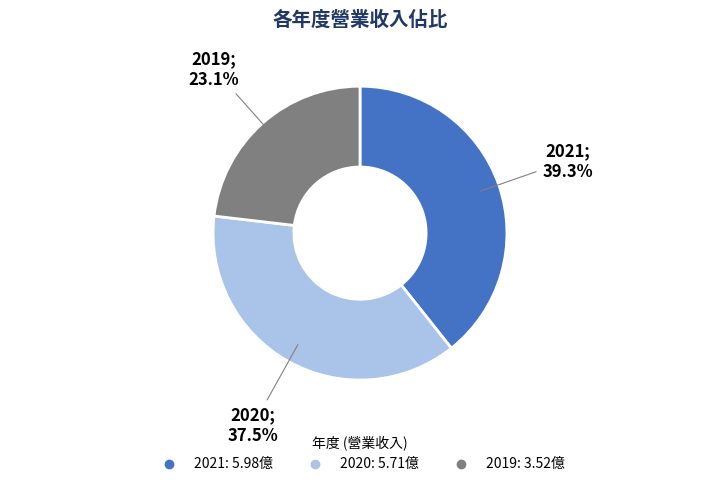

What is the ratio of the value at 2021 to the value at 2019?

1.7